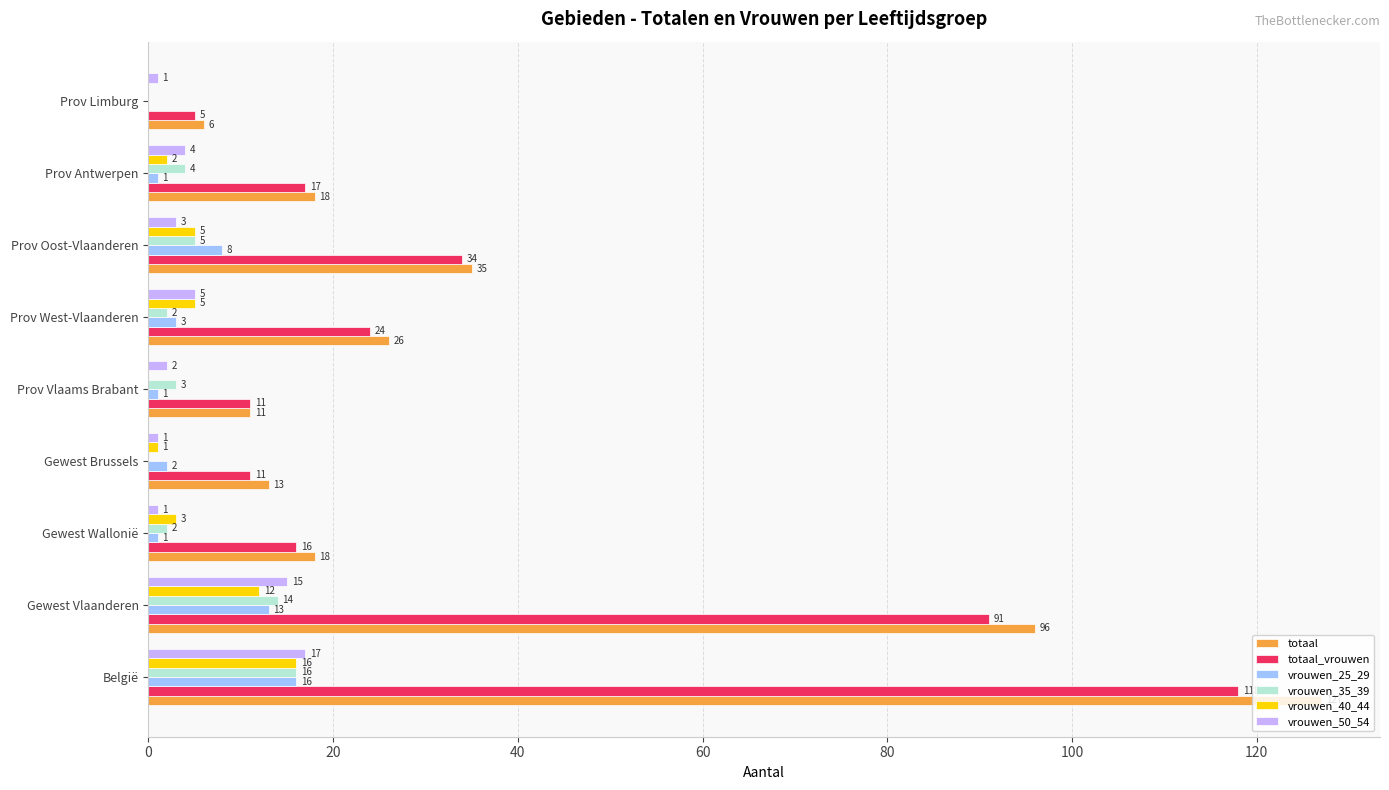

True or false: vrouwen_50_54 has a value of 23 at Gewest Vlaanderen.

False